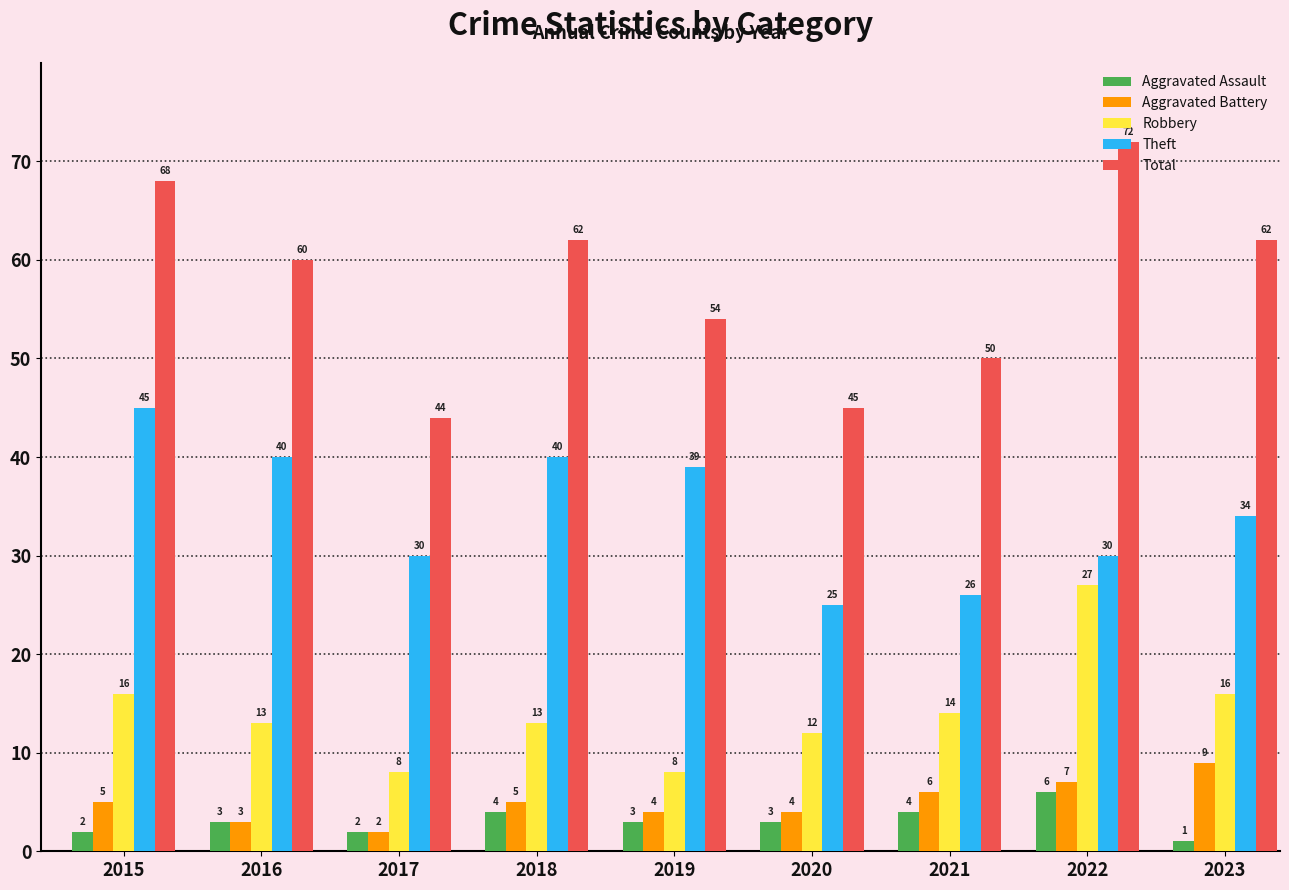

How many values in the Aggravated Battery series are below 5?

4